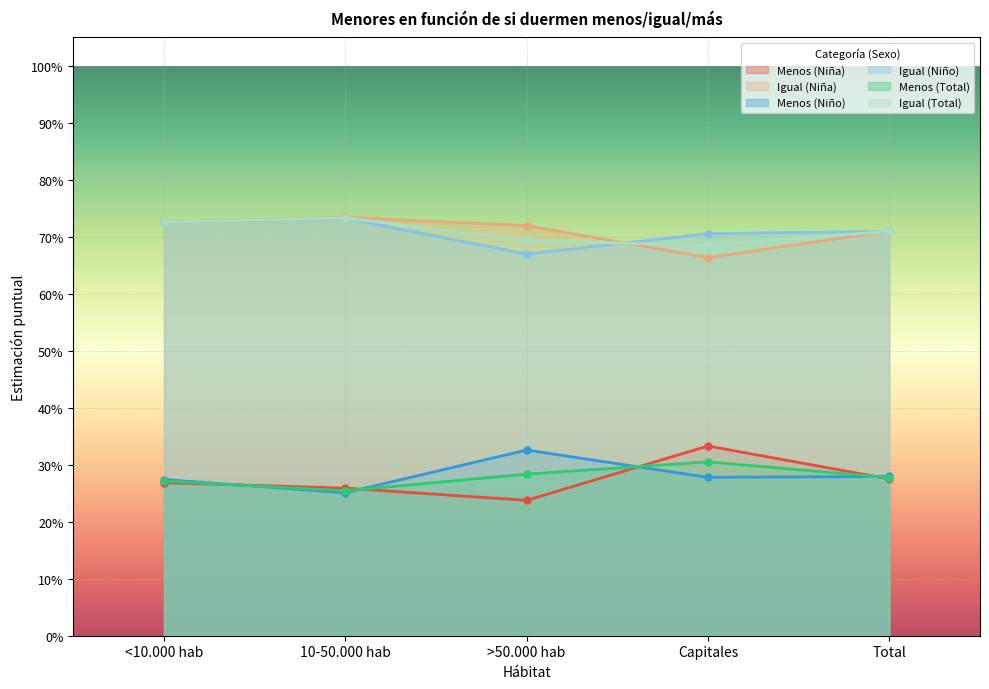

What is the difference between the Igual (Niña) values at >50.000 hab and Capitales?

0.1